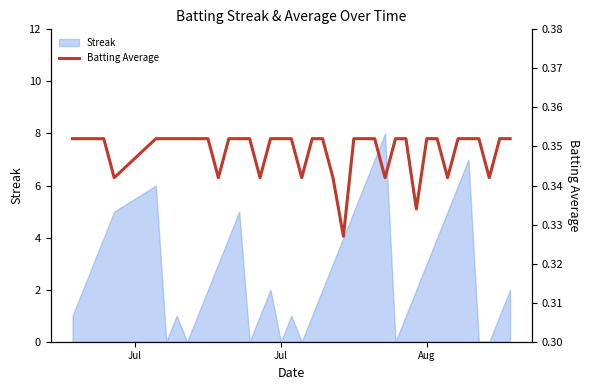

Reading right to left, what are all the values shown in this chart?

0.4	0.4	0.3	0.4	0.4	0.4	0.3	0.4	0.4	0.3	0.4	0.4	0.3	0.4	0.4	0.4	0.3	0.3	0.4	0.4	0.3	0.4	0.4	0.4	0.3	0.4	0.4	0.4	0.3	0.4	0.4	0.4	0.4	0.4	0.4	0.3	0.4	0.4	0.4	0.4